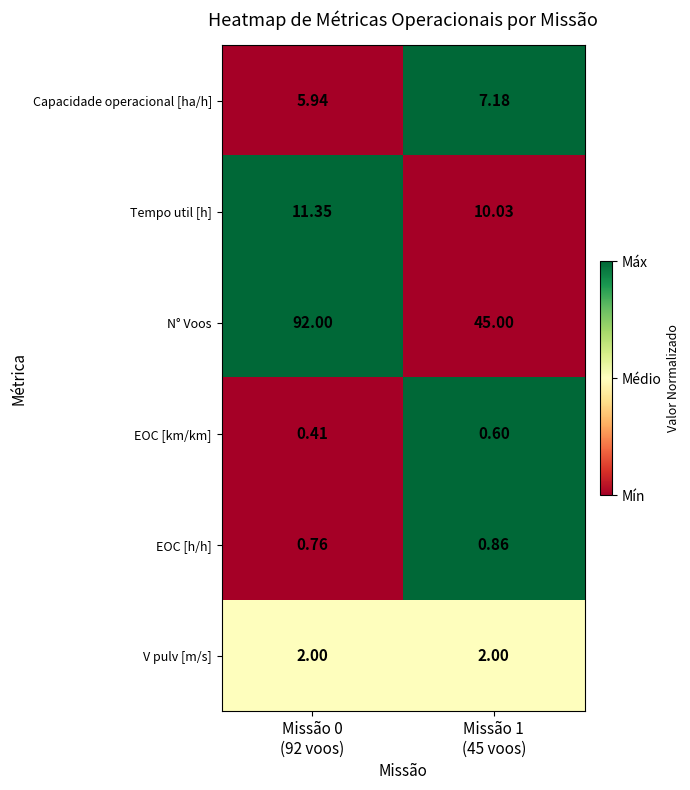

What is the total value across all series at Missão 0
(92 voos)?

112.5